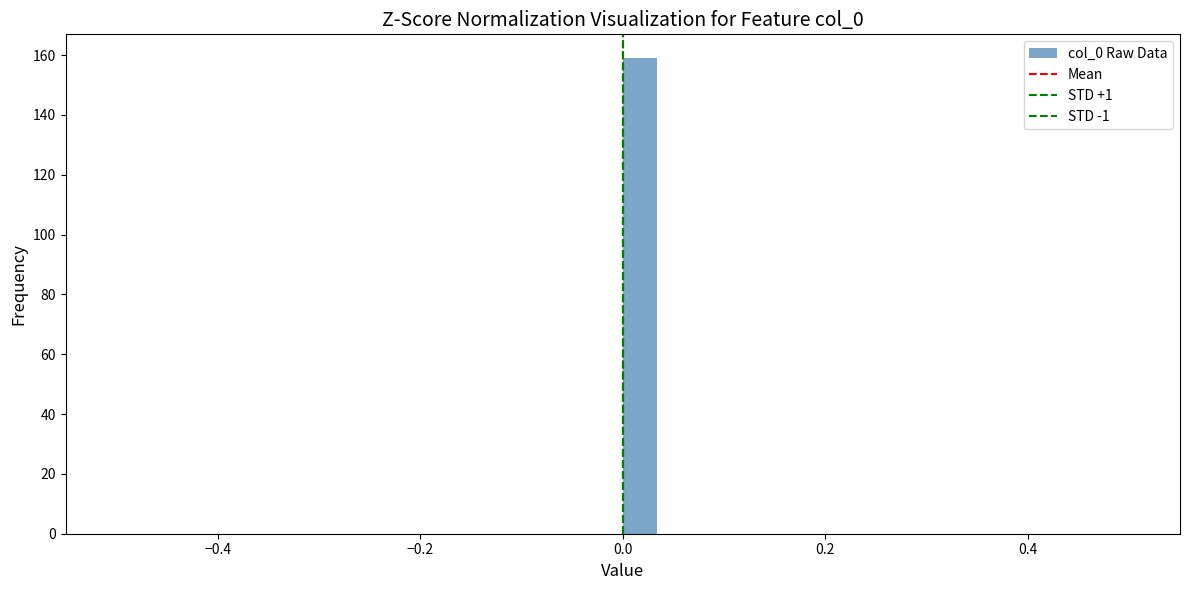

Around what value on the x-axis is the tallest bar? Give the approximate position of its centre, as read against the axis.

0.02